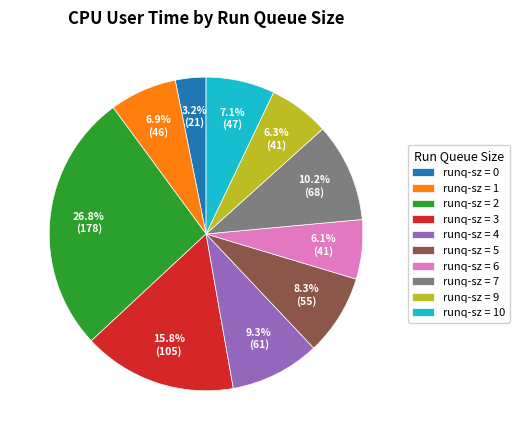

Combined, what portion of the pie is runq-sz = 6 and runq-sz = 10?

13.2%